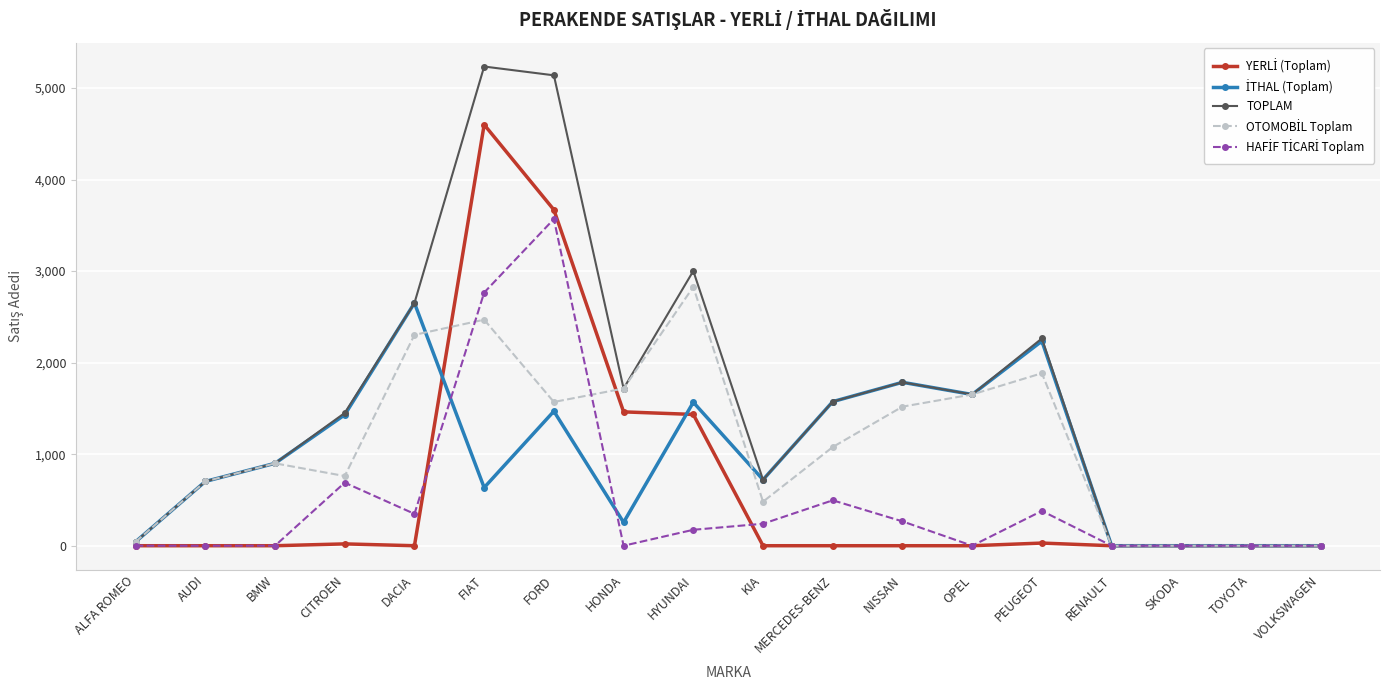

Is this an area chart (filled region under the line)?

No